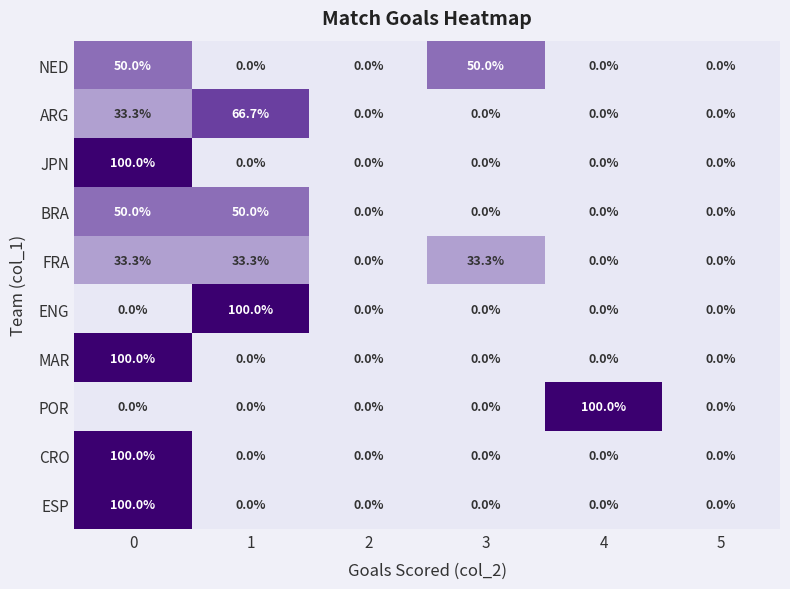

What is the sum of all POR values?

100.0